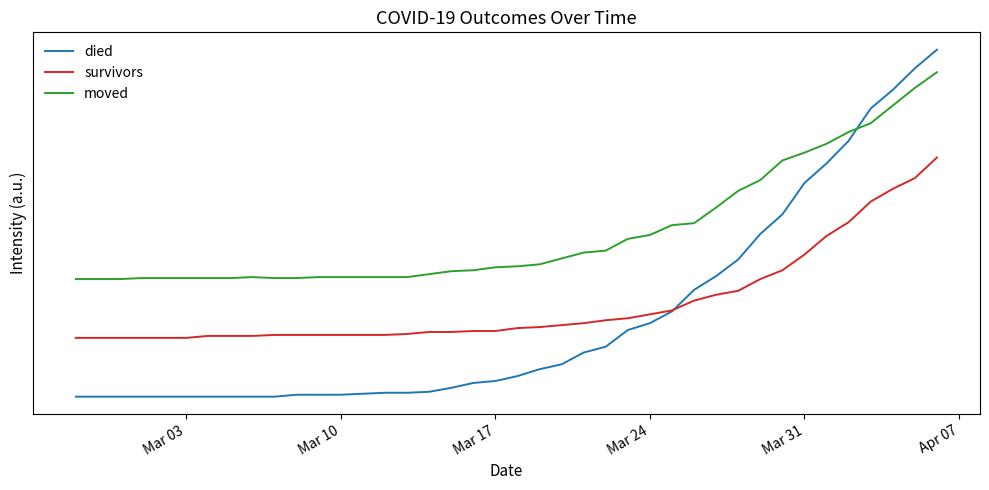

How many intersections are there between survivors and died?

1